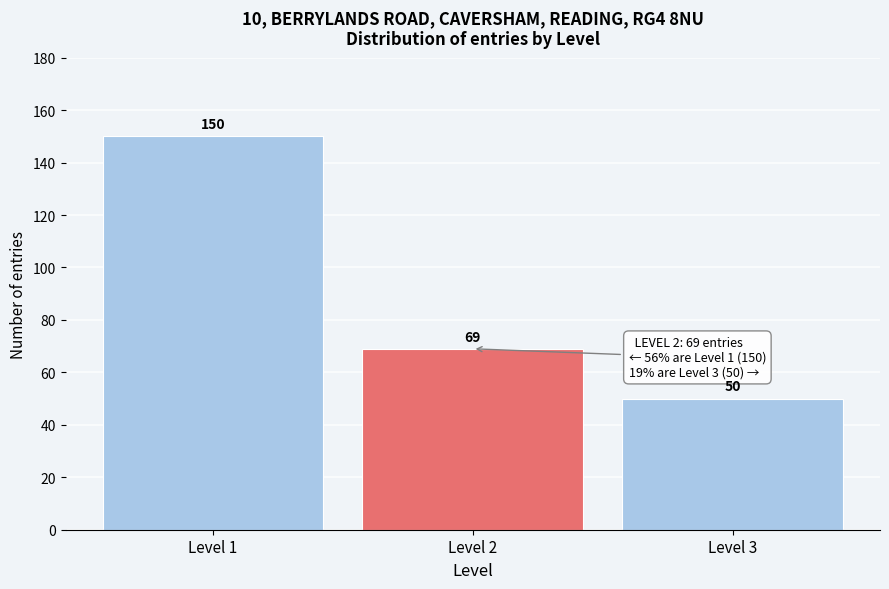

Reading right to left, extract all data points from this chart.

50	69	150